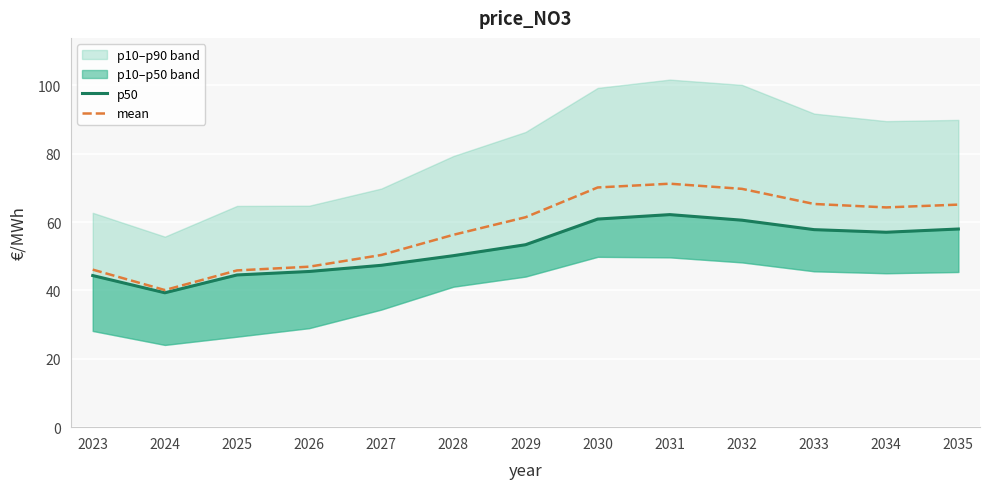

The value of mean at 2023 is 46.1. True or false?

True